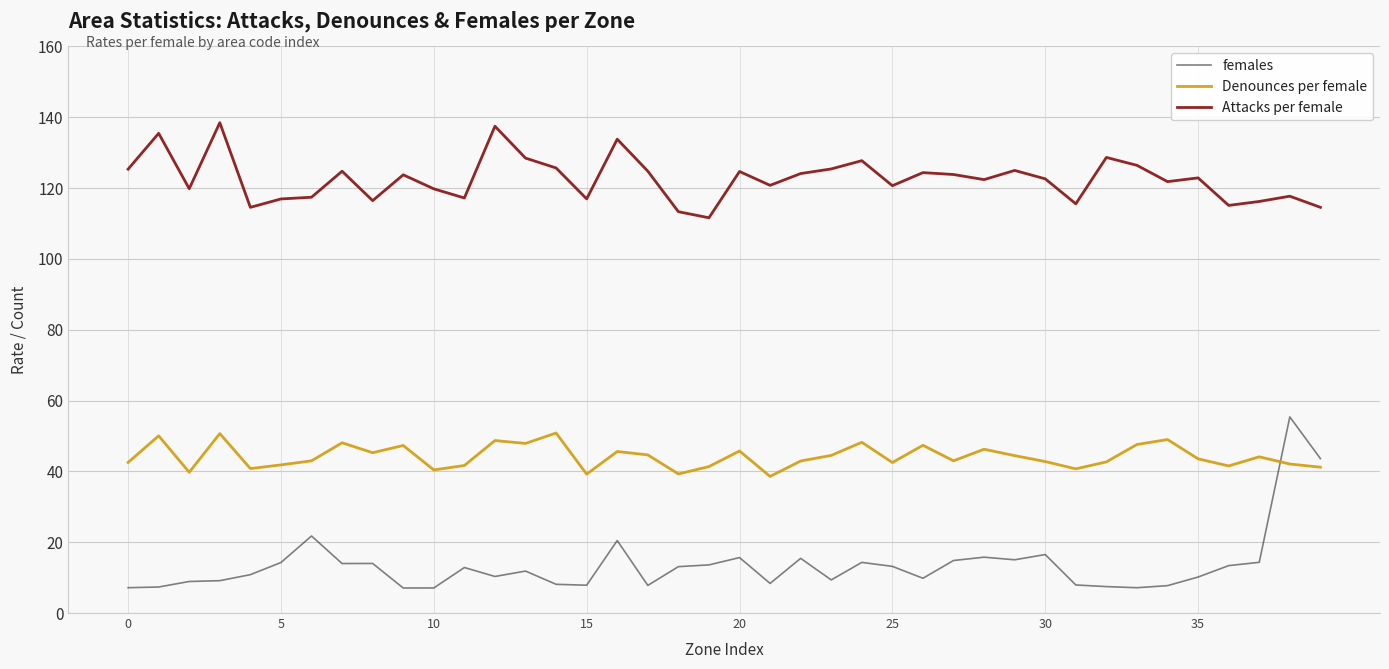

Rank the series by their maximum value, from highest to lowest.

Attacks per female, females, Denounces per female